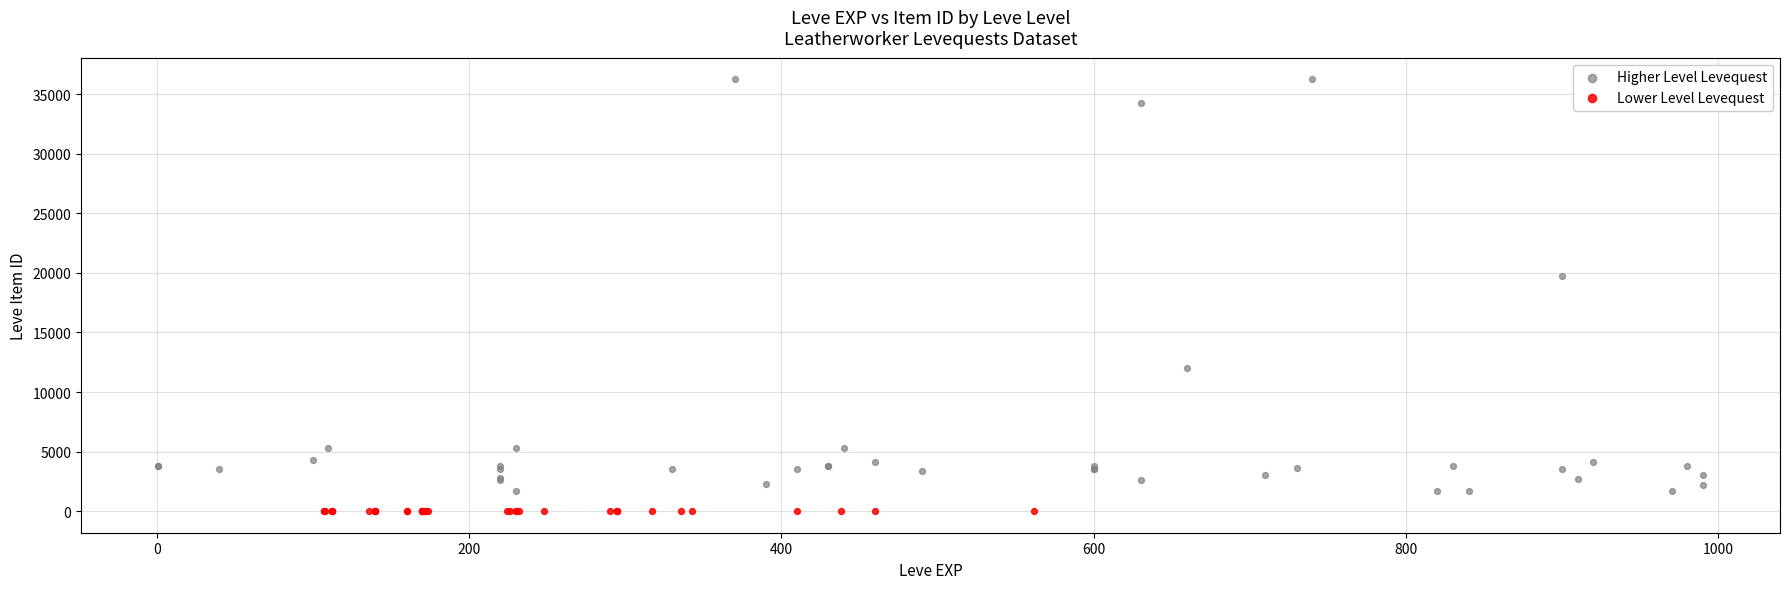

Which series has the widest spread of Y values?

Higher Level Levequest